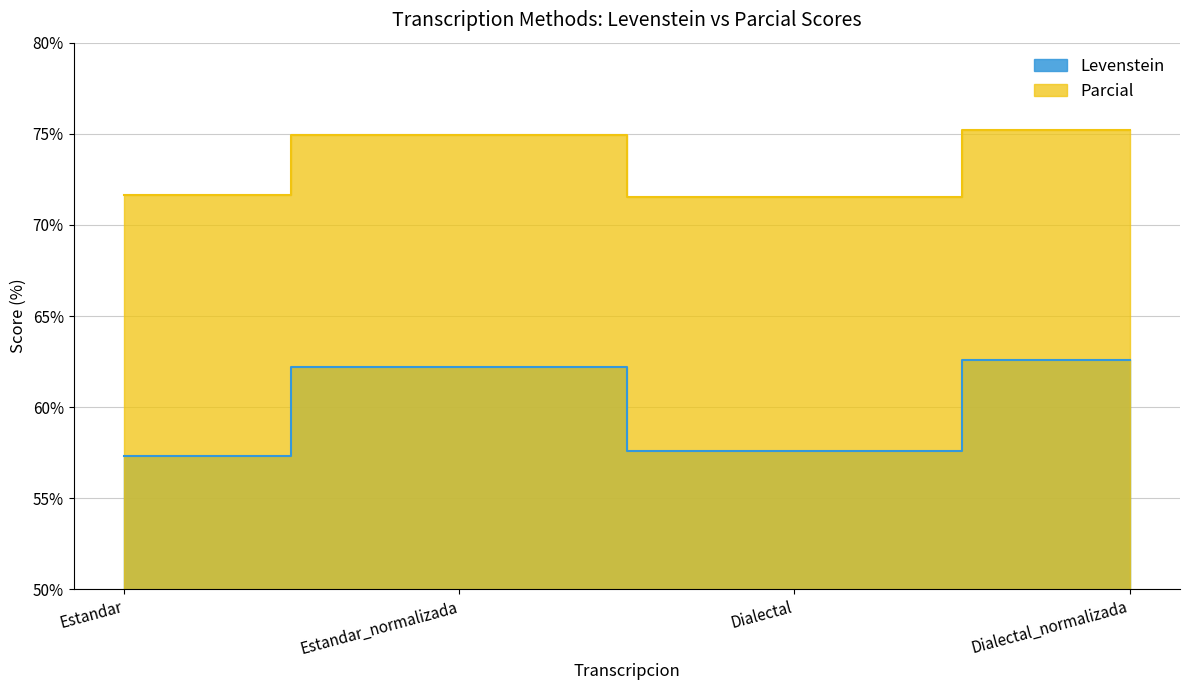

How many interior local peaks does the Levenstein series have?

1